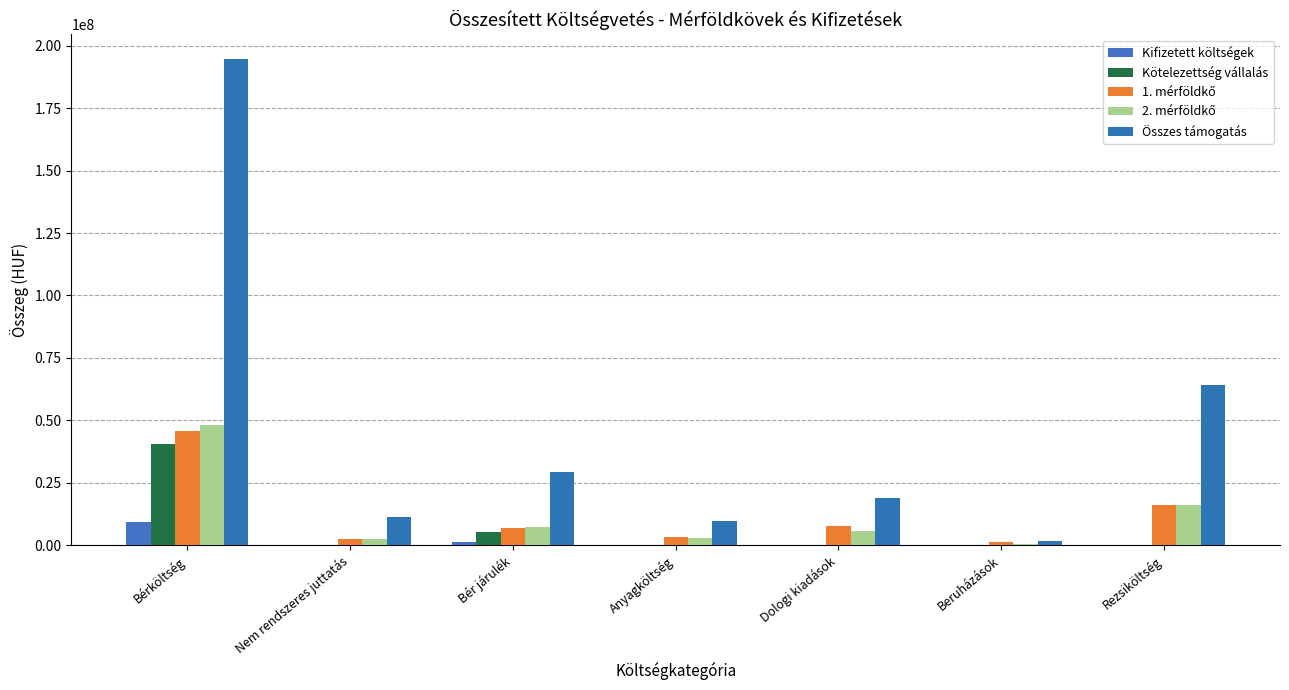

What is the average value of the Összes támogatás series?

47070005